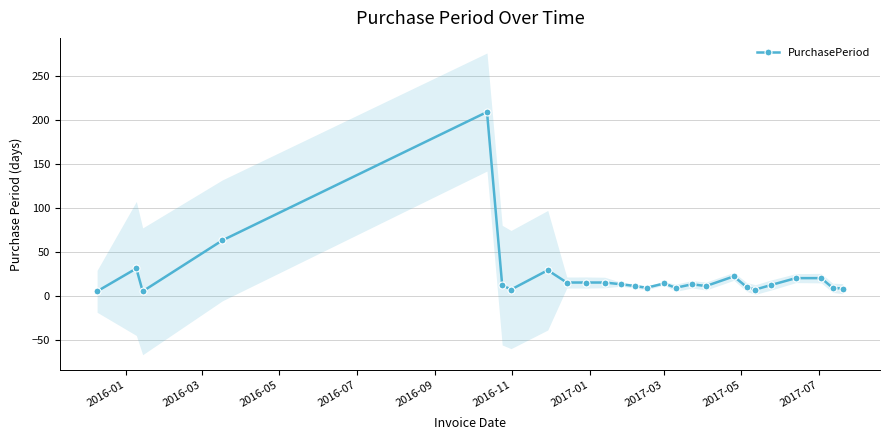

How many values in the PurchasePeriod series are below 13?

13